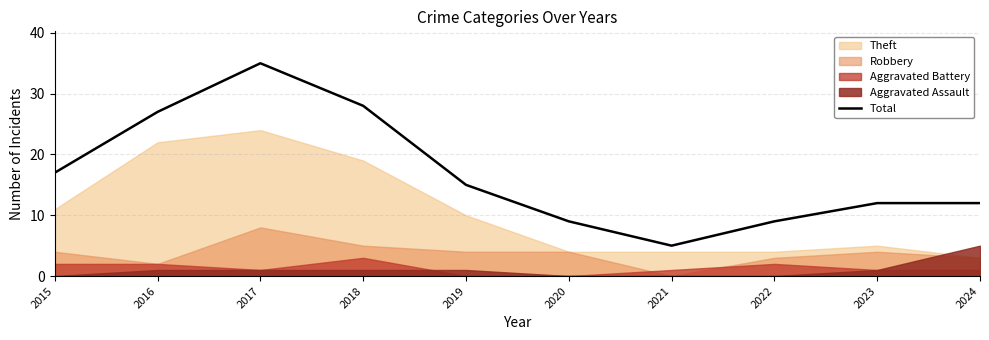

What is the difference between the maximum and minimum values?

30